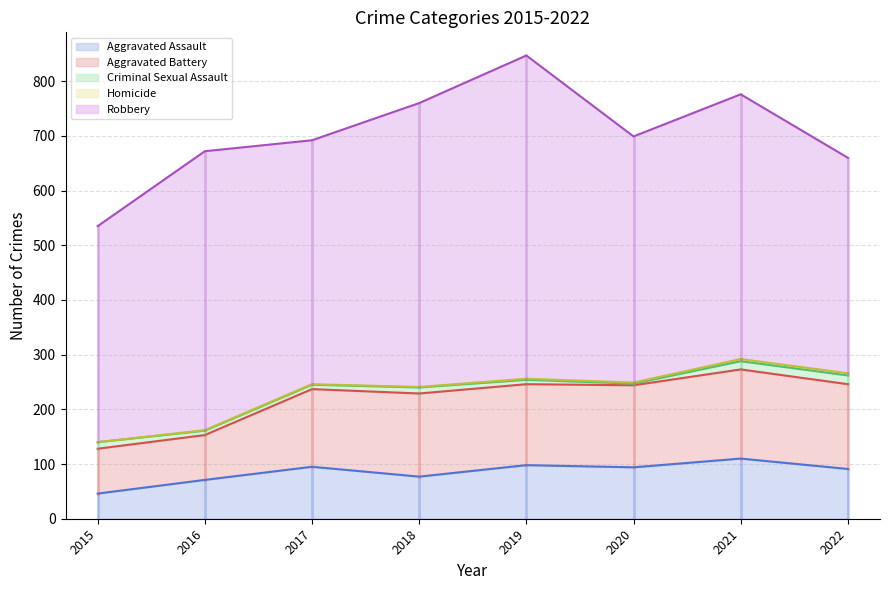

How many lines are shown in the chart?

5